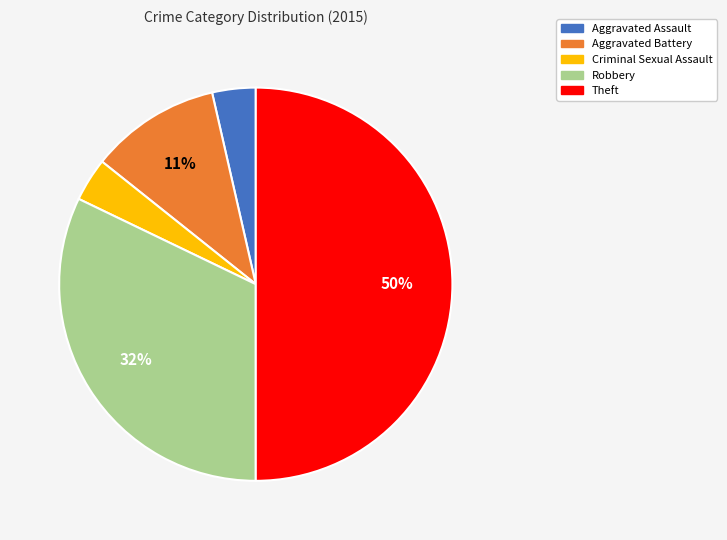

Is the sum of Robbery and Theft greater than half?

Yes